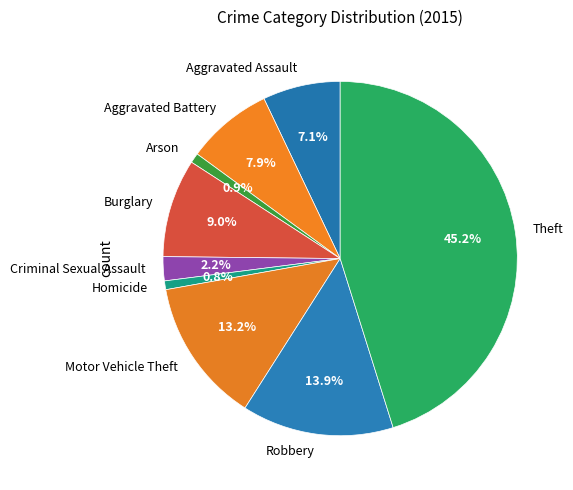

Which category has the biggest portion of the pie?

Theft